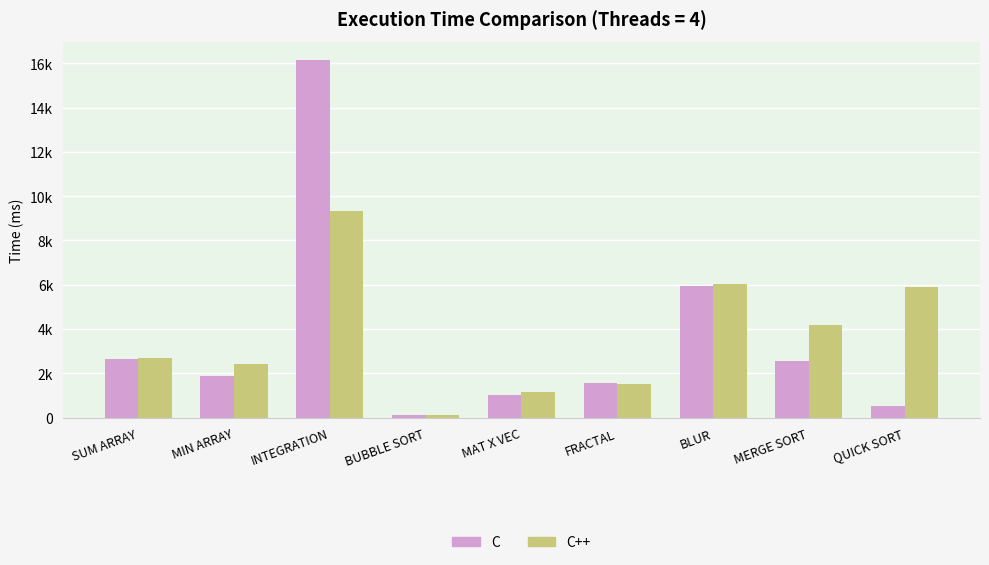

What is the total value across all series at BUBBLE SORT?

248.8